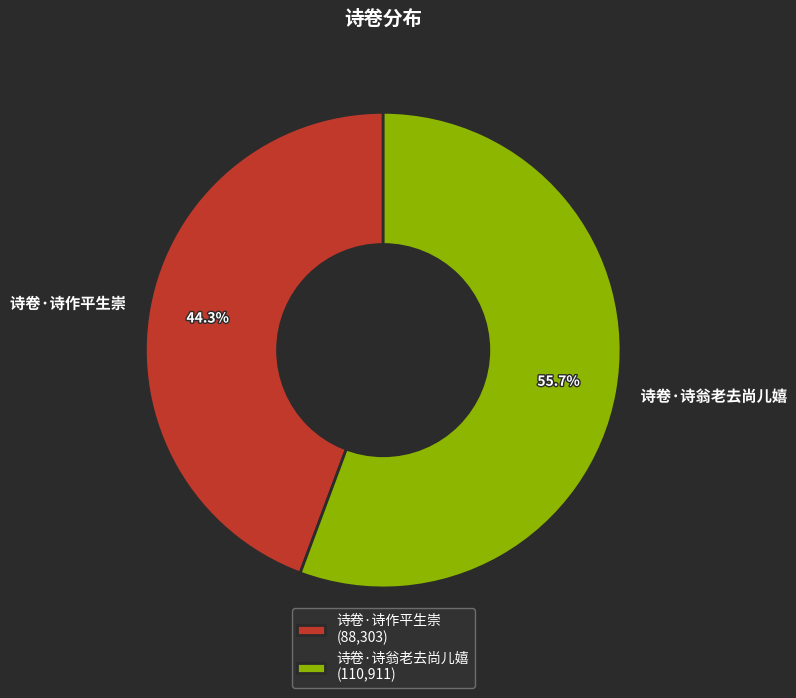

What is the majority slice?

诗卷·诗翁老去尚儿嬉